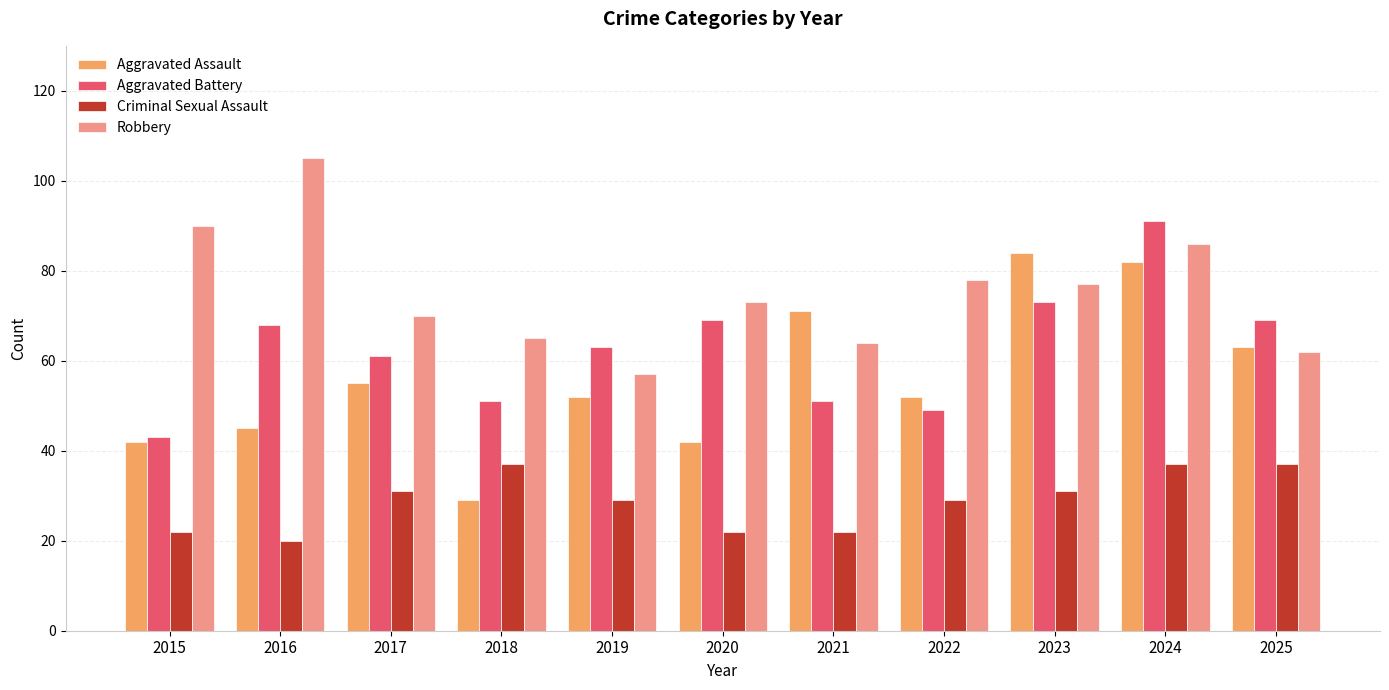

What is the difference between the second highest and minimum values in the Aggravated Assault series?

53